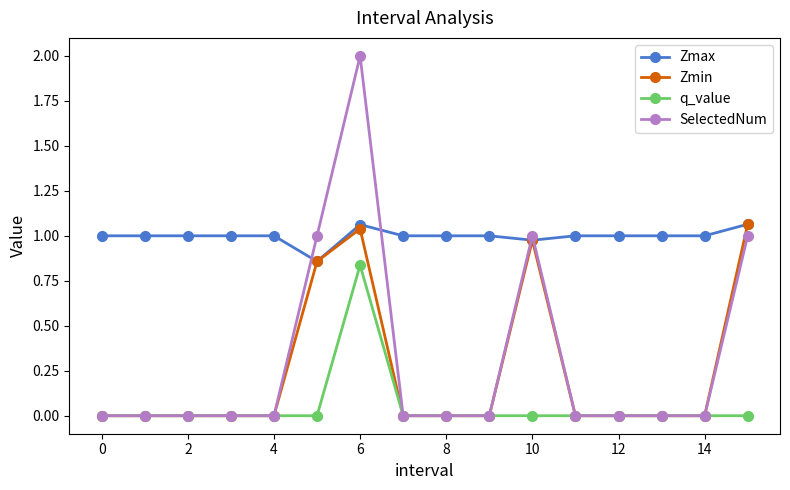

Which series has the widest spread of values?

SelectedNum